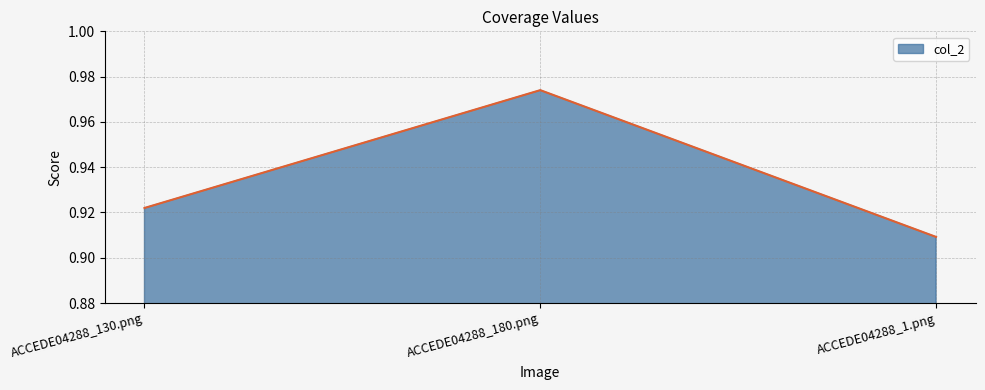

Which category has the lowest value across all series?

ACCEDE04288_1.png